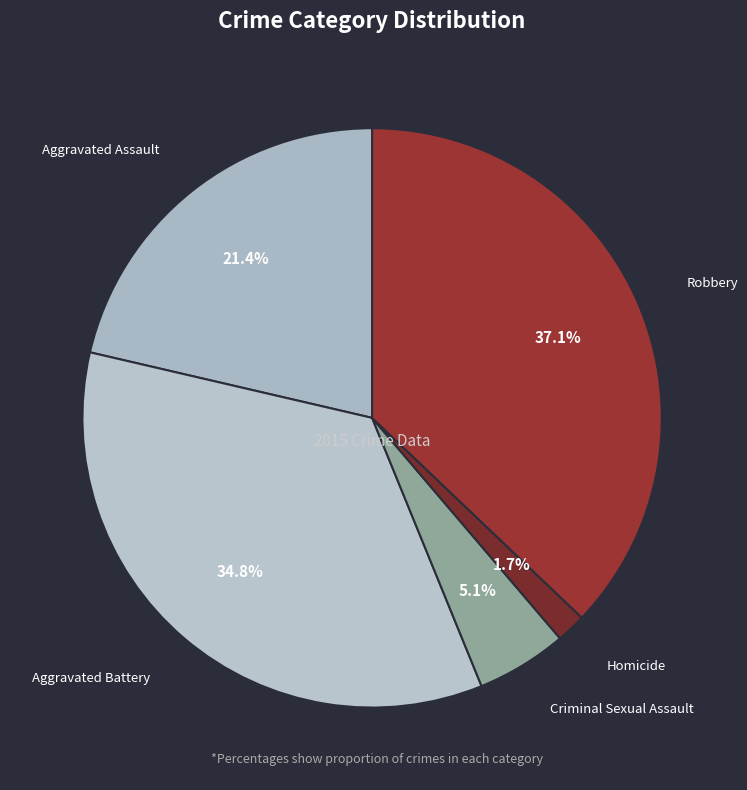

What is the smallest slice in the pie chart?

Homicide